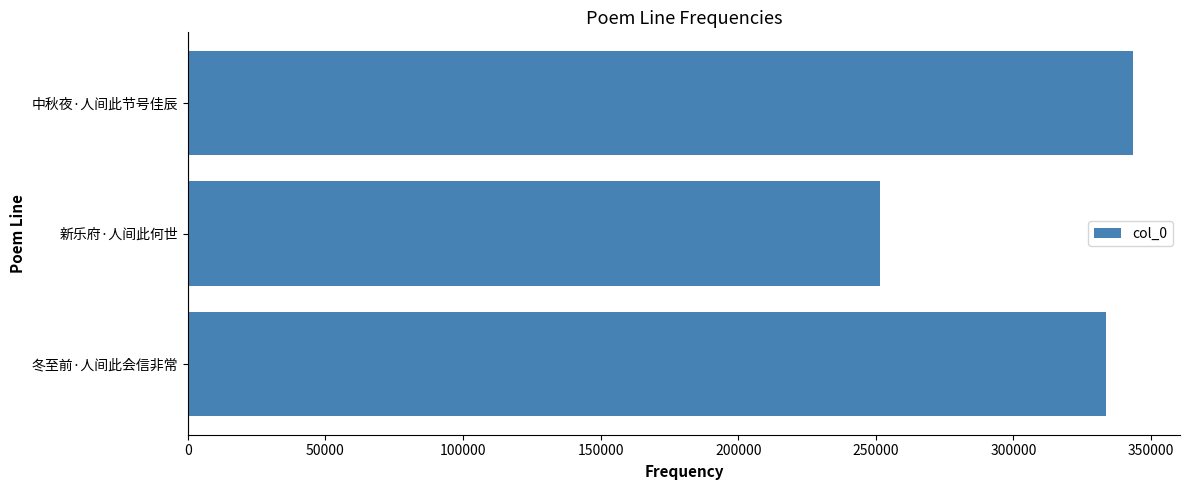

What is the difference between the maximum and minimum values?

91722